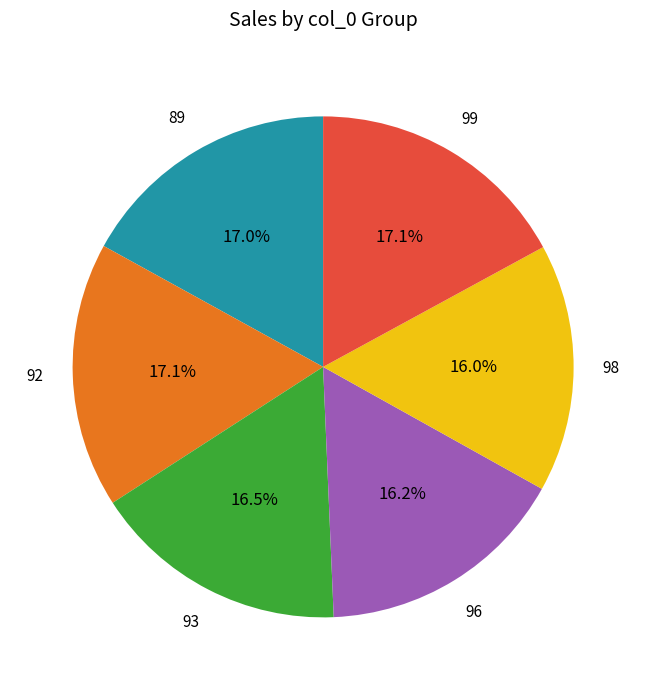

To the nearest percent, what is the average slice percentage?

17%